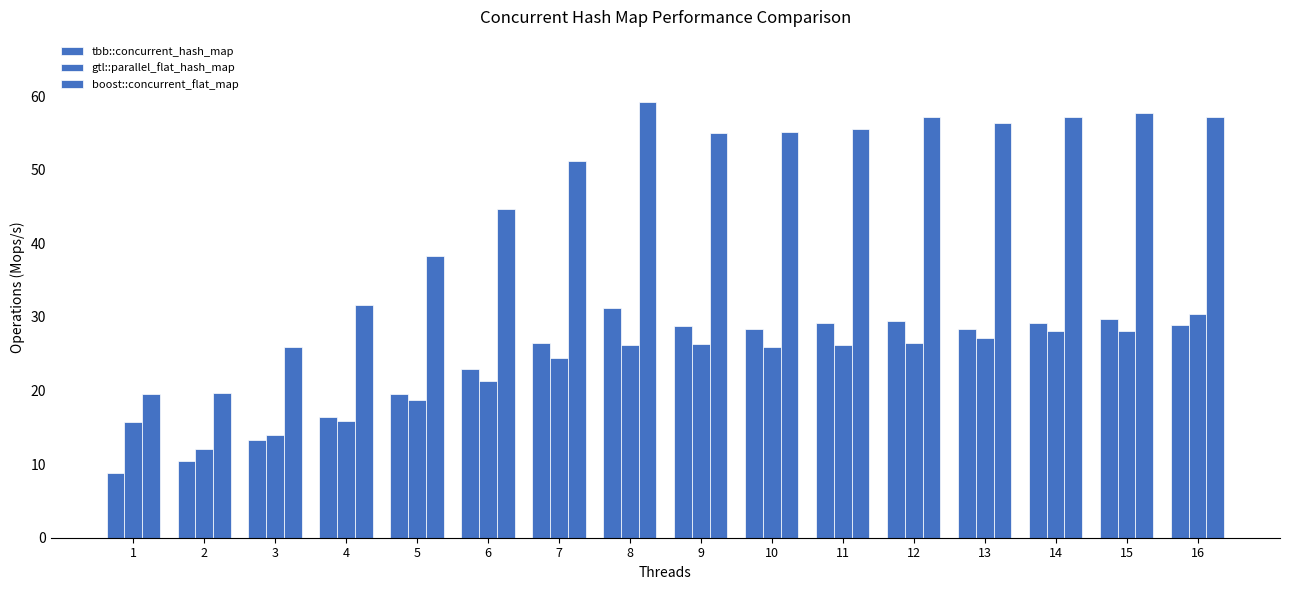

The tbb::concurrent_hash_map series shows 9.4 at 5. True or false?

False